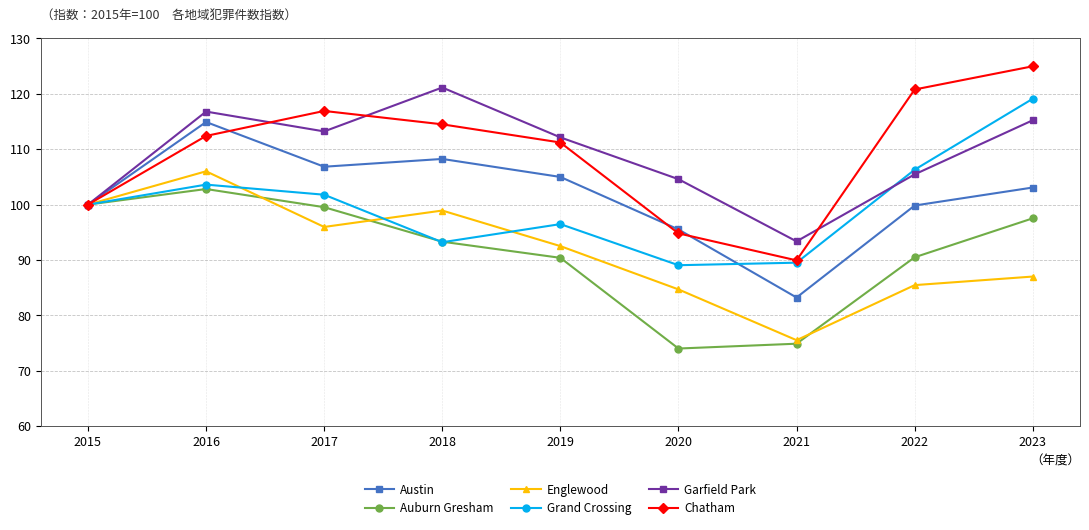

List the series in order of their peak value, lowest first.

Auburn Gresham, Englewood, Austin, Grand Crossing, Garfield Park, Chatham